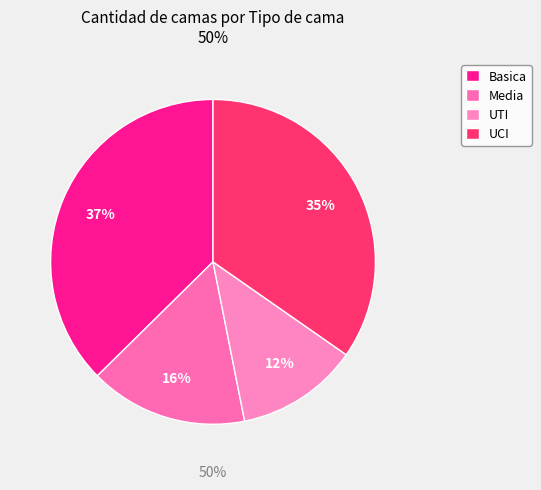

Is there a majority slice in this chart?

No